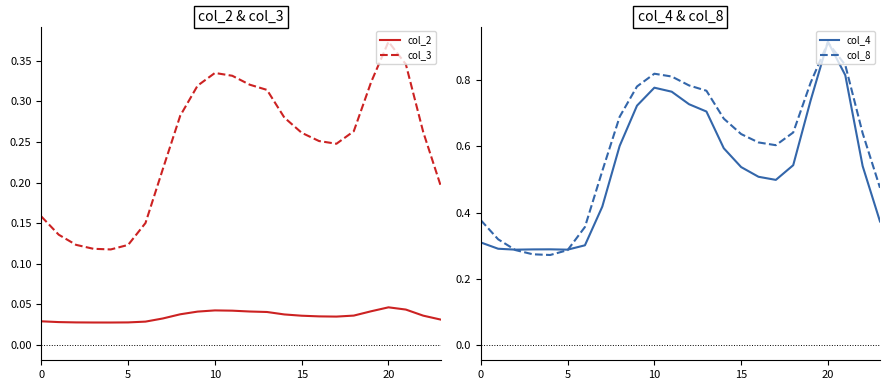

The value of col_3 at 5 is 0.0. True or false?

False